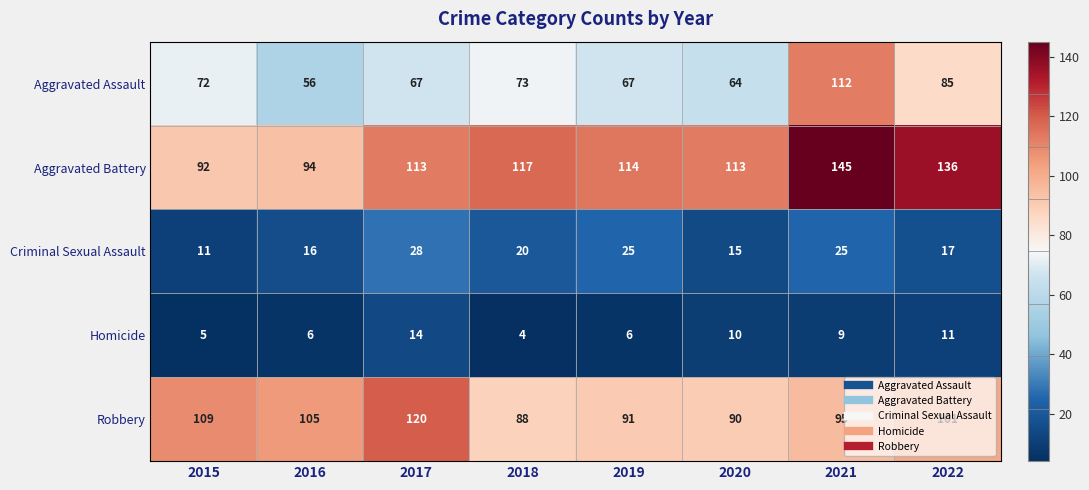

What is the lowest value of the Robbery series?

88